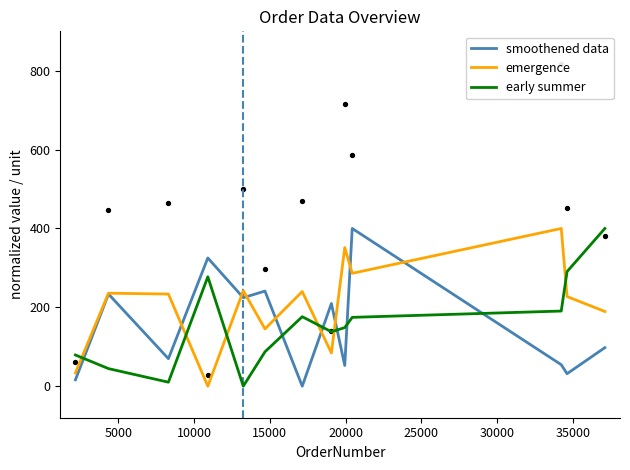

What are all the series names shown in the legend?

smoothened data, emergence, early summer